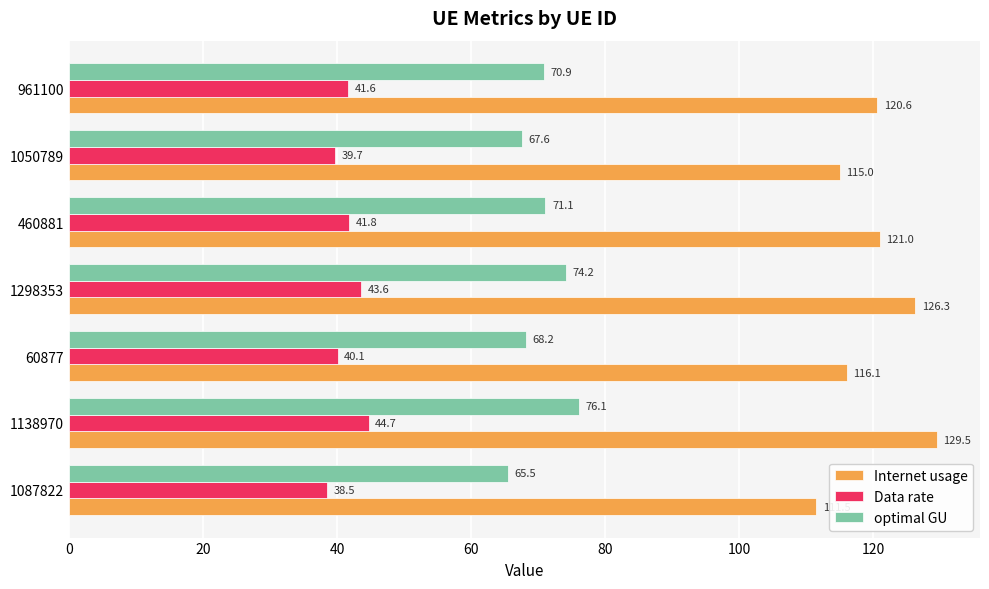

Which series has the largest total across all categories?

Internet usage